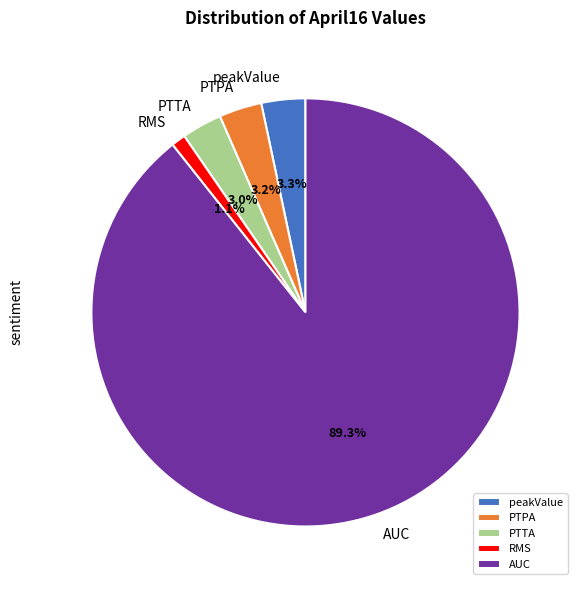

What percentage is NOT represented by PTTA?

97.0%